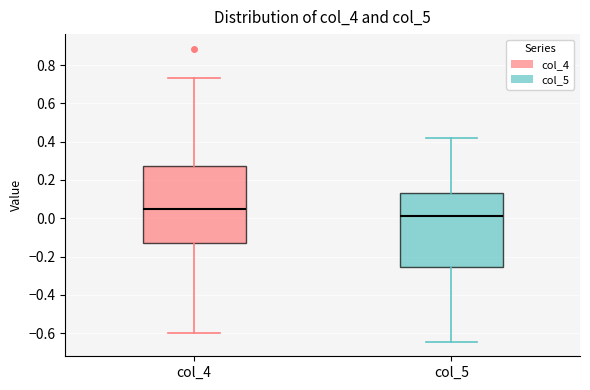

Which box's median line is the highest?

col_4